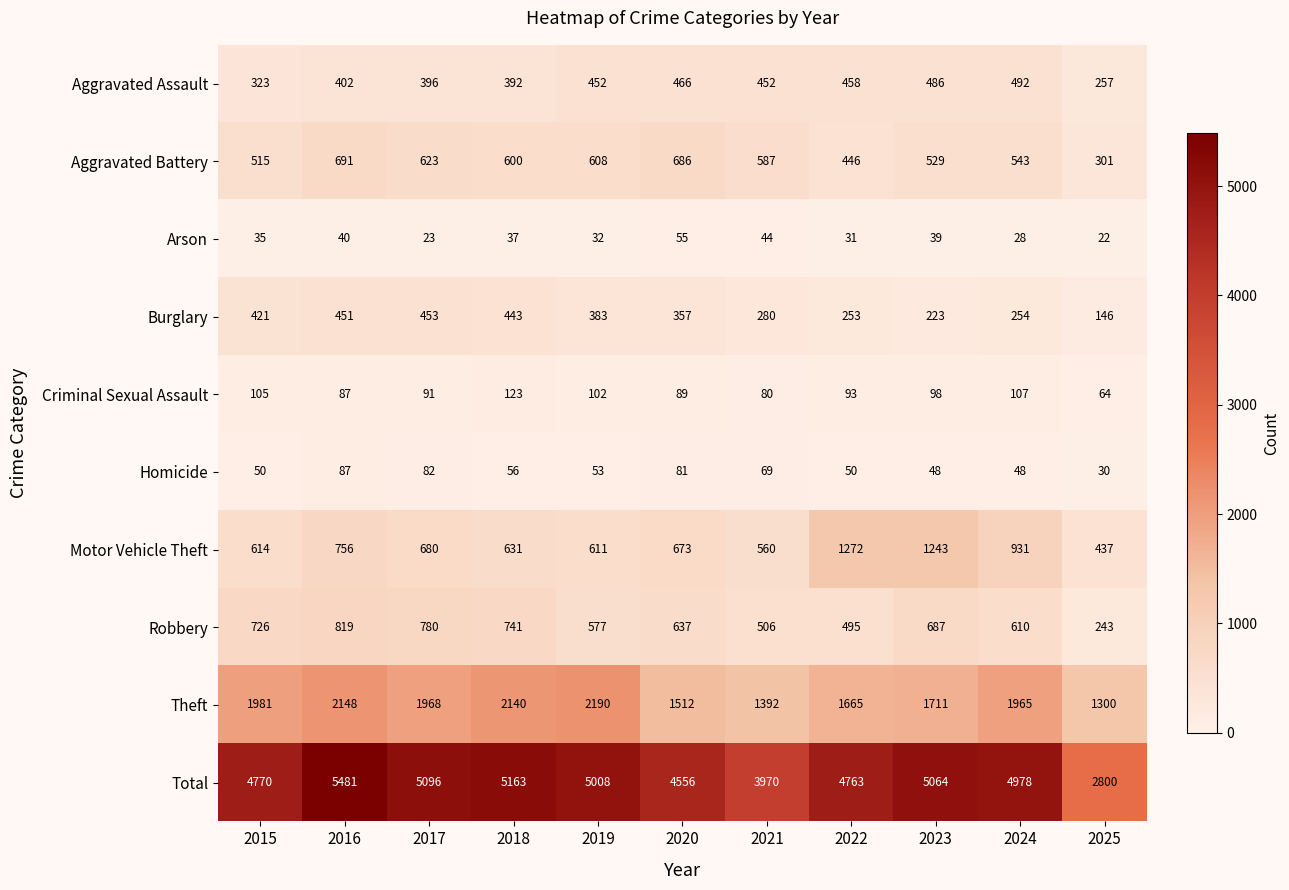

Which series changed the most between 2015 and 2018?

Total